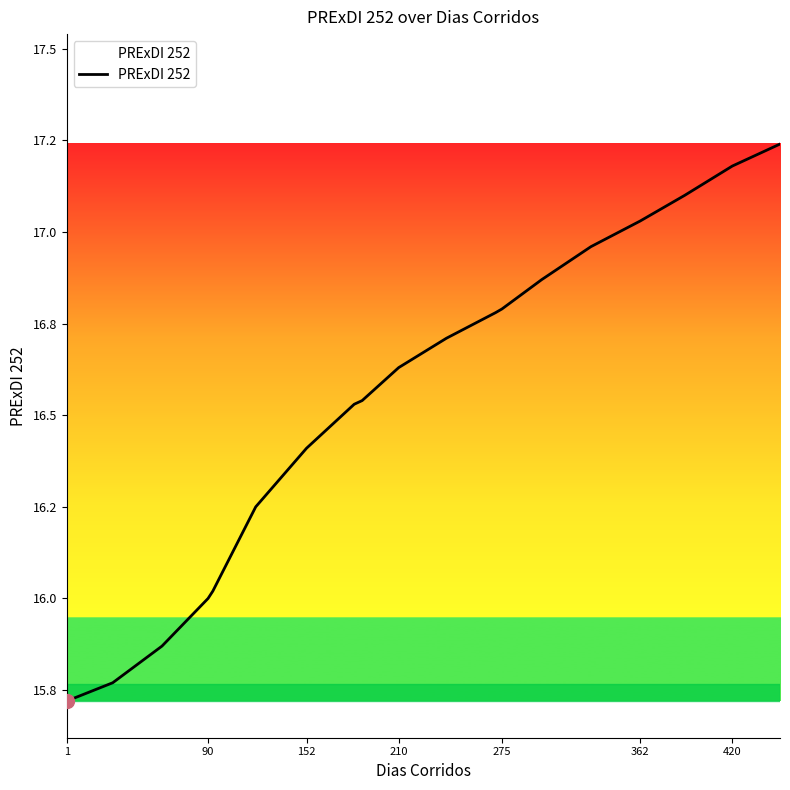

Does the chart display data point markers on the line(s)?

No